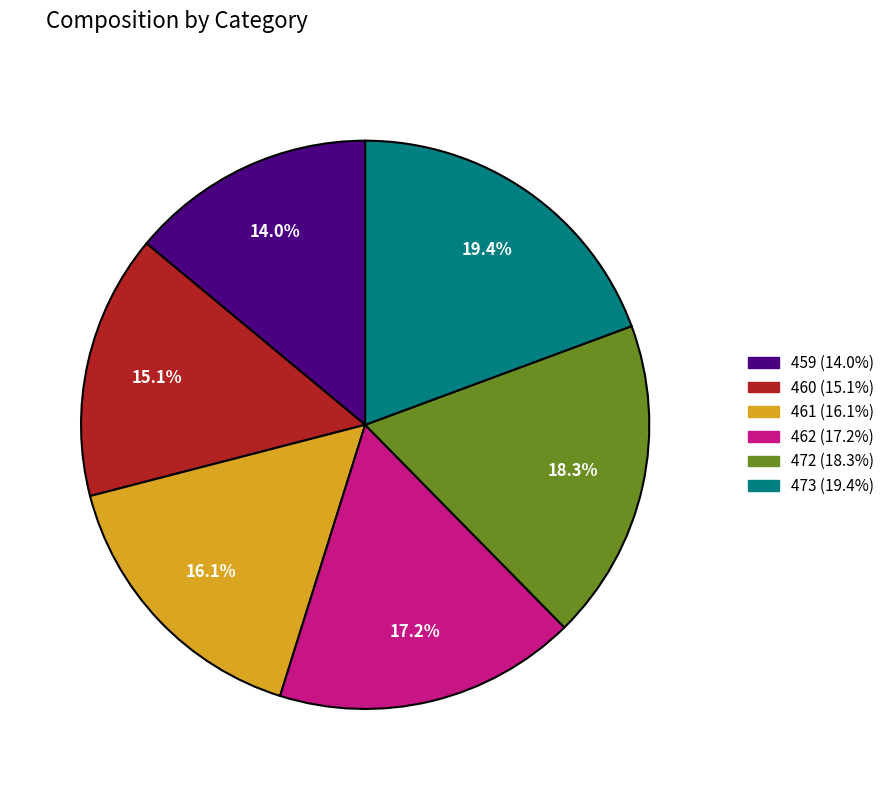

Count the number of slices in the pie.

6